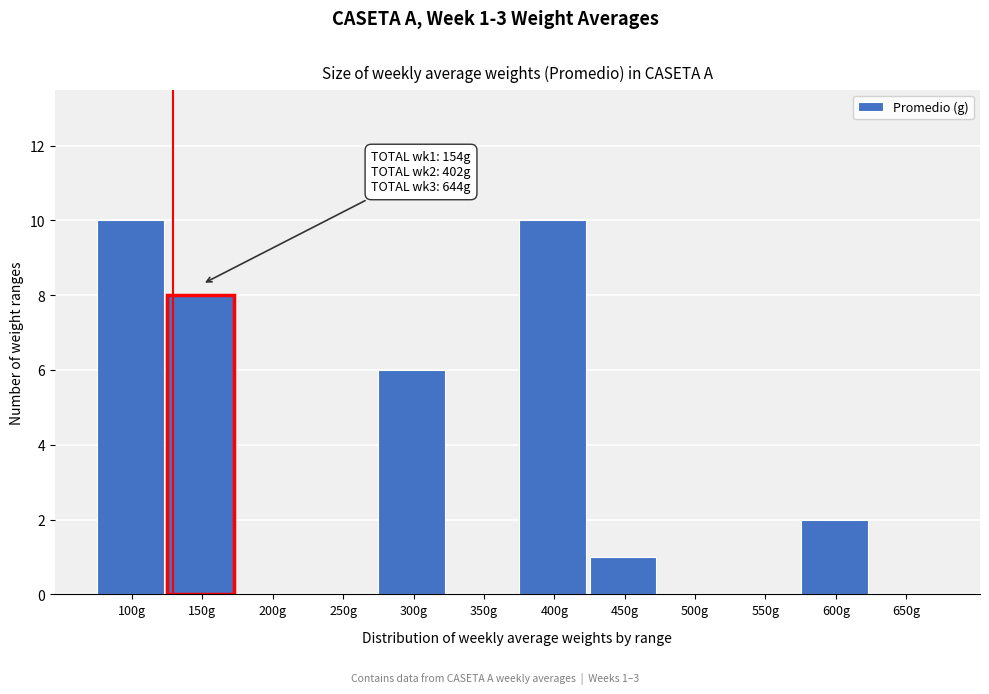

Reading left to right, list all the values displayed in this chart.

100g=10	150g=8	200g=0	250g=0	300g=6	350g=0	400g=10	450g=1	500g=0	550g=0	600g=2	650g=0